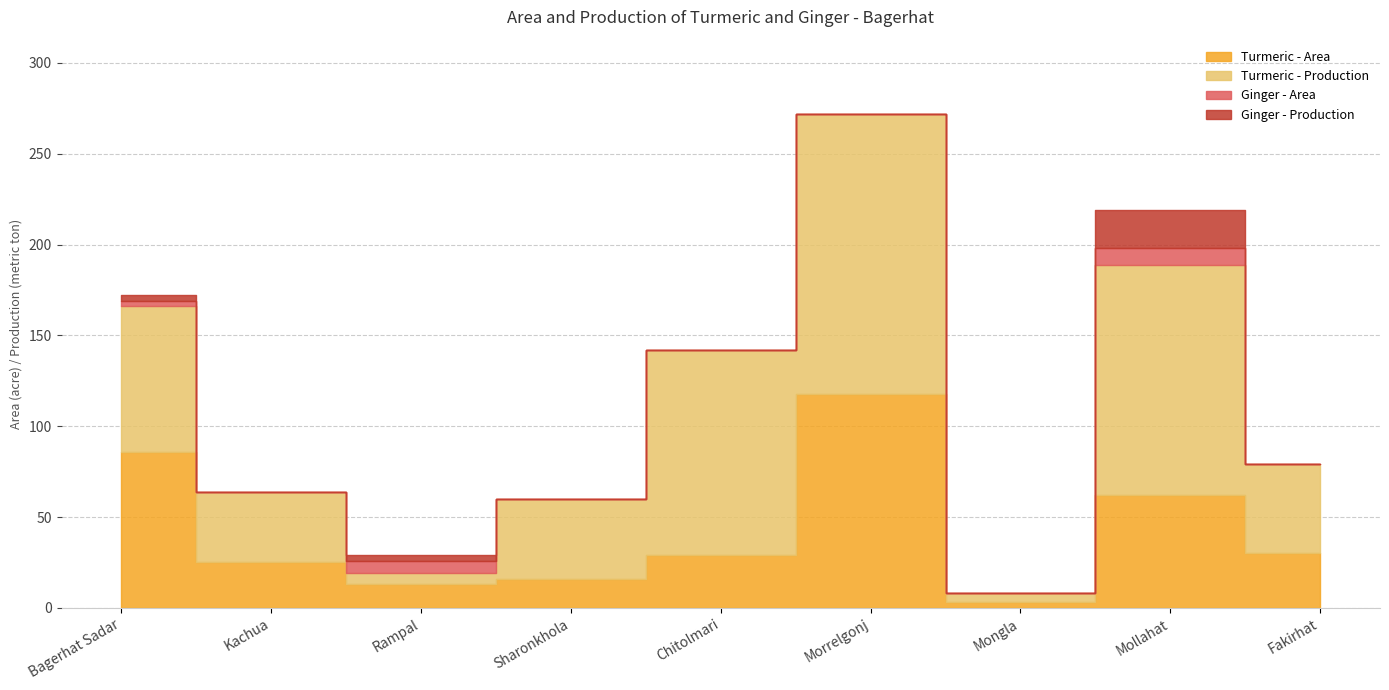

Rank the series at Mollahat from lowest to highest value.

Ginger - Area, Ginger - Production, Turmeric - Area, Turmeric - Production